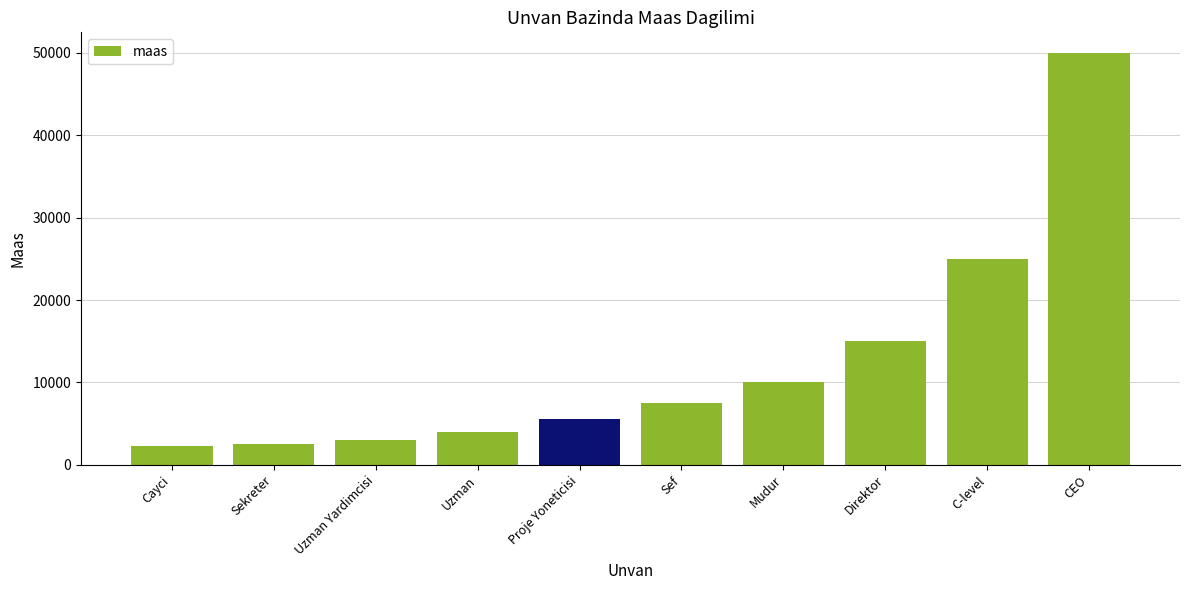

Are the bars horizontal?

No